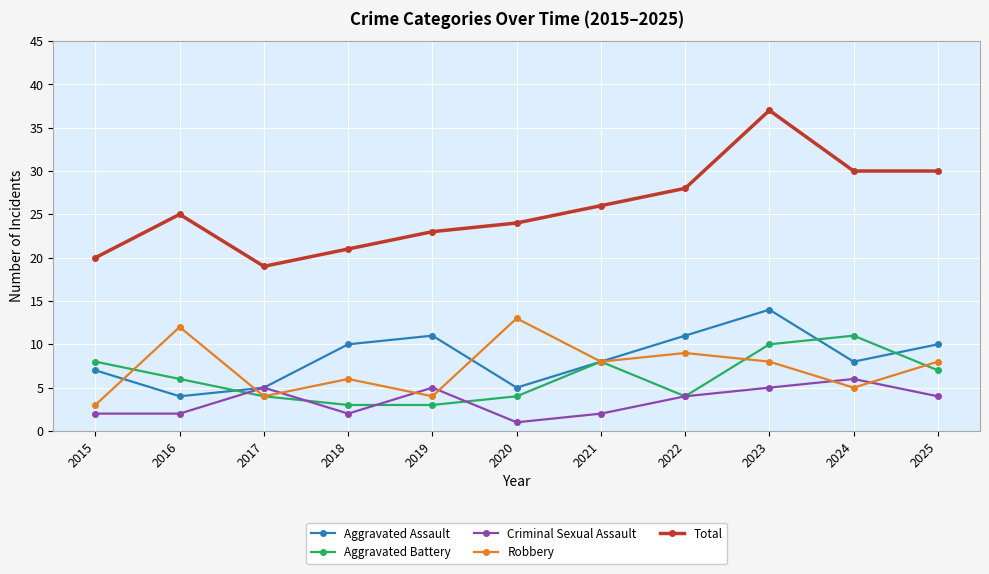

Reading left to right, extract all data points from this chart.

Aggravated Assault: 7	4	5	10	11	5	8	11	14	8	10
Aggravated Battery: 8	6	4	3	3	4	8	4	10	11	7
Criminal Sexual Assault: 2	2	5	2	5	1	2	4	5	6	4
Robbery: 3	12	4	6	4	13	8	9	8	5	8
Total: 20	25	19	21	23	24	26	28	37	30	30